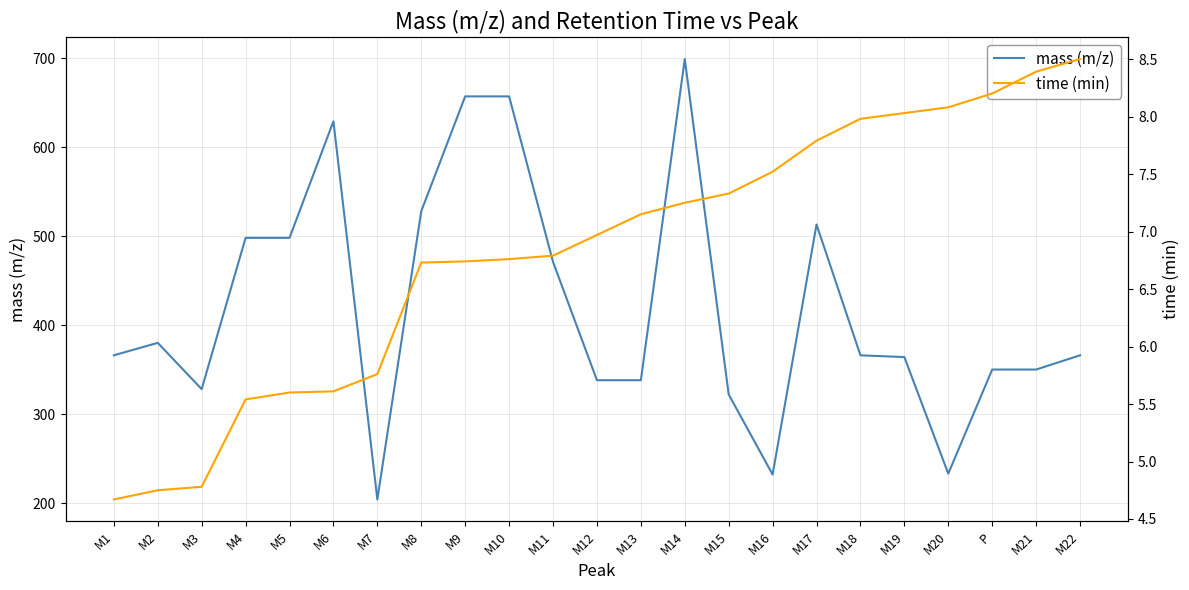

List the series in order of their overall mean, highest first.

mass (m/z), time (min)